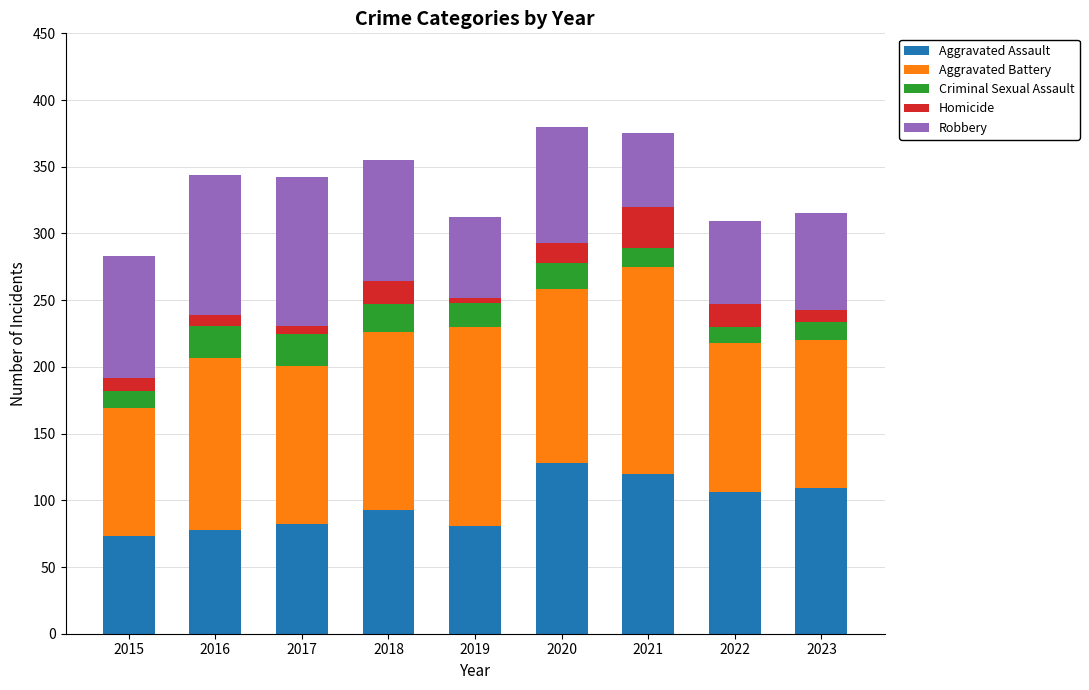

What is the difference between the Aggravated Assault values at 2023 and 2021?

11